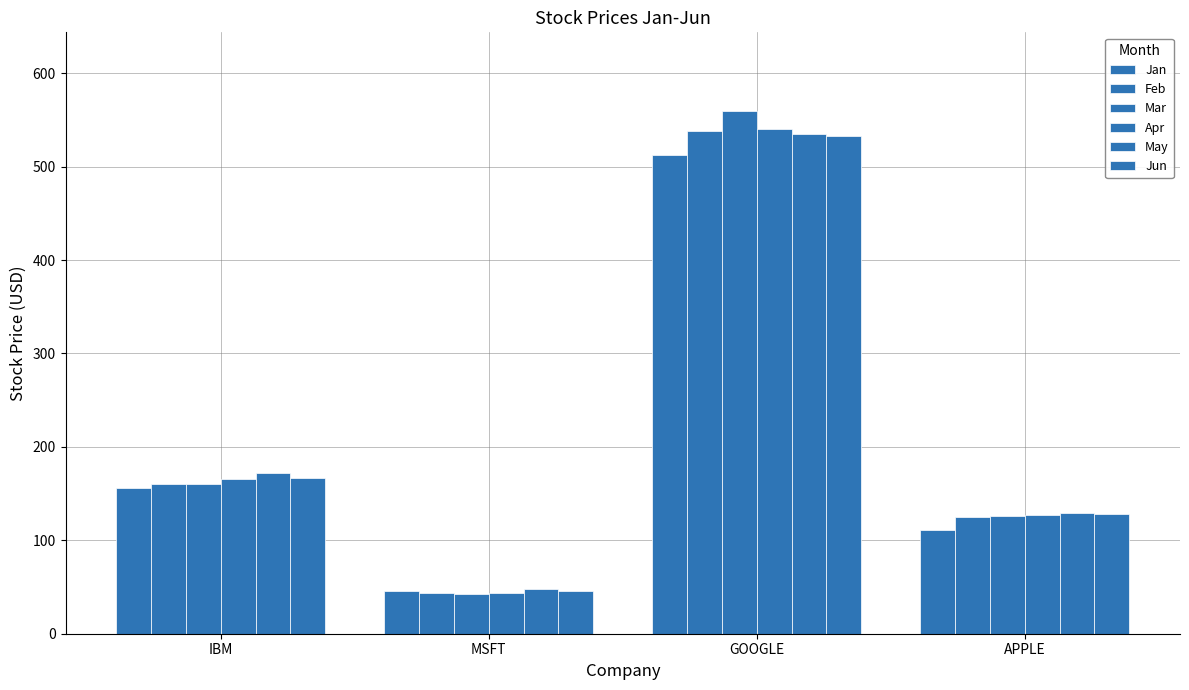

How many data points in Feb are above 160?

2